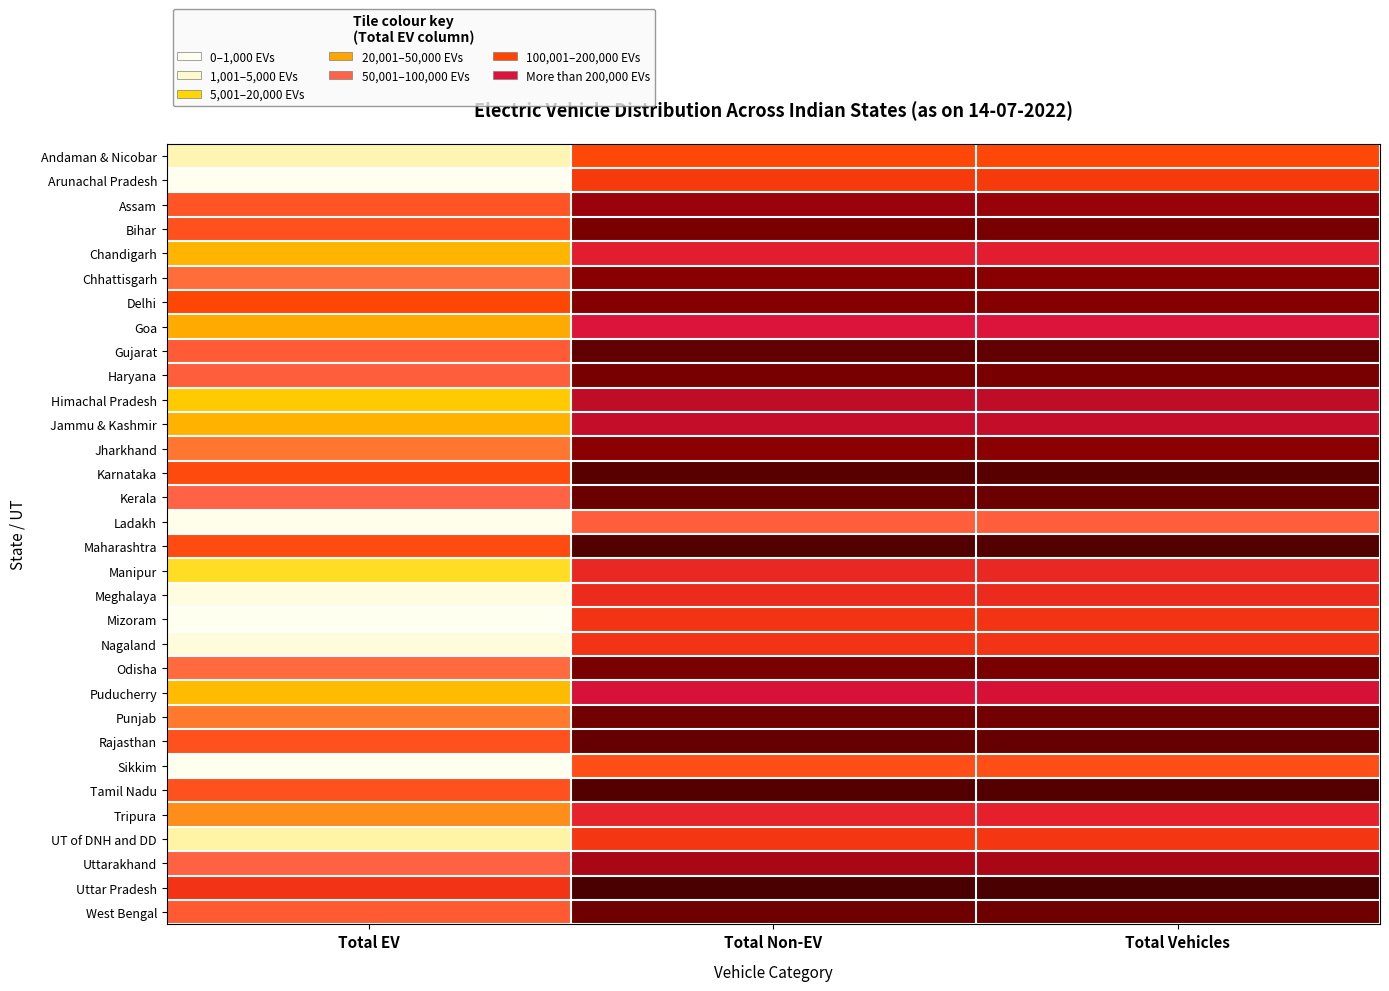

Which series has the largest total across all categories?

Uttar Pradesh